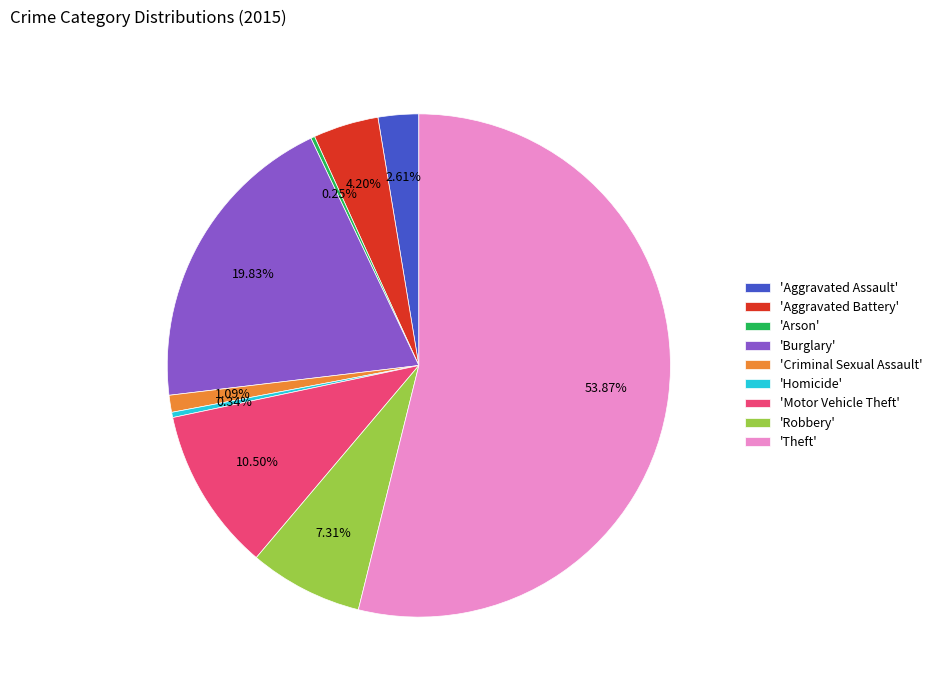

Which has a higher value, 'Criminal Sexual Assault' or 'Homicide'?

'Criminal Sexual Assault'